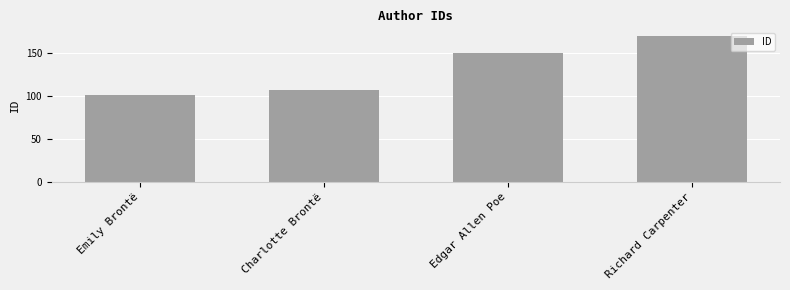

What is the value of the 2nd bar from the left?

107